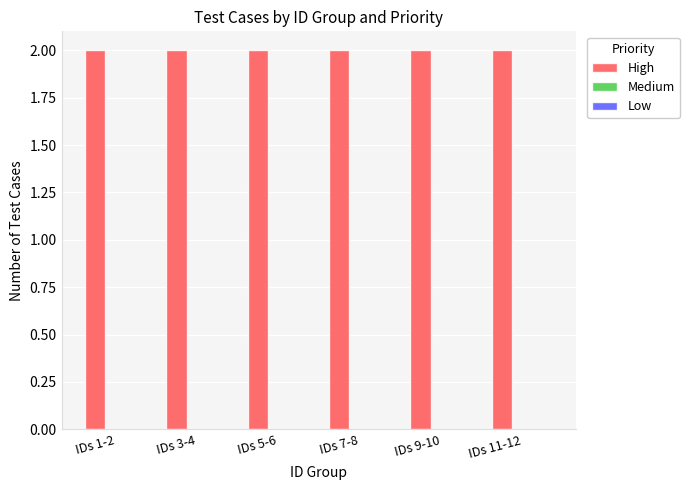

How many bars are there in total?

18